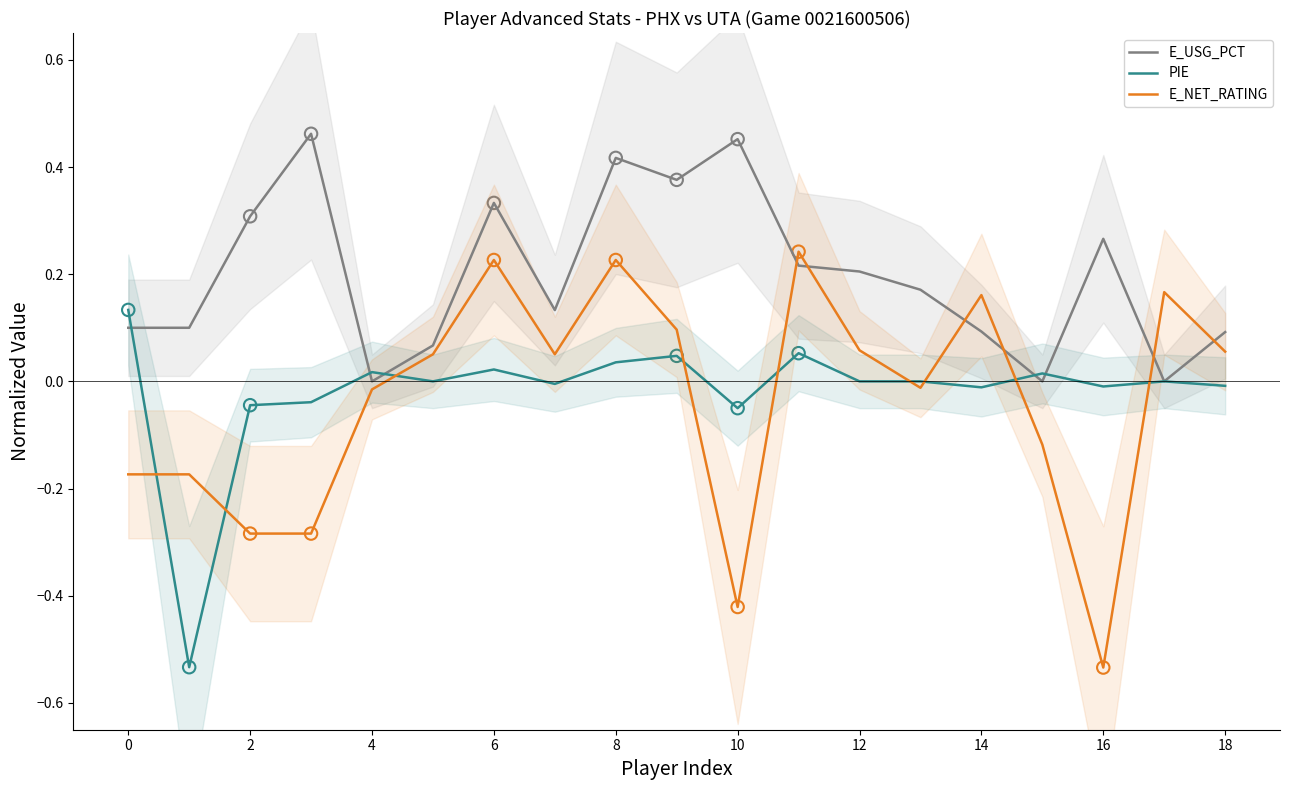

What is the total value across all series at 11?

0.5